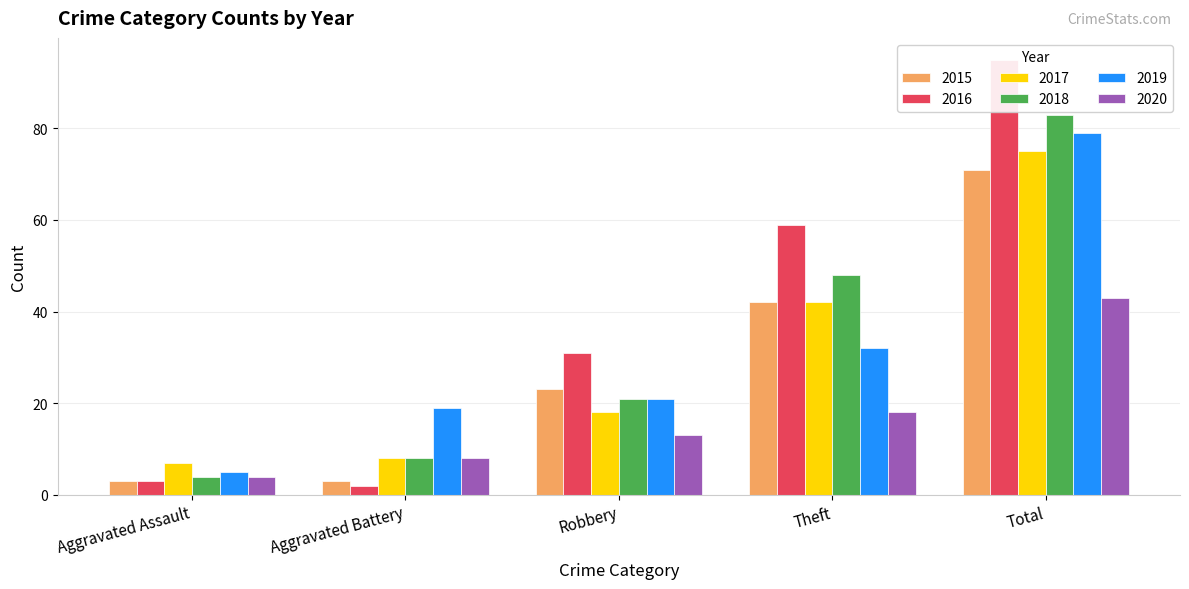

Reading left to right, what are all the values shown in this chart?

2015: 3	3	23	42	71
2016: 3	2	31	59	95
2017: 7	8	18	42	75
2018: 4	8	21	48	83
2019: 5	19	21	32	79
2020: 4	8	13	18	43